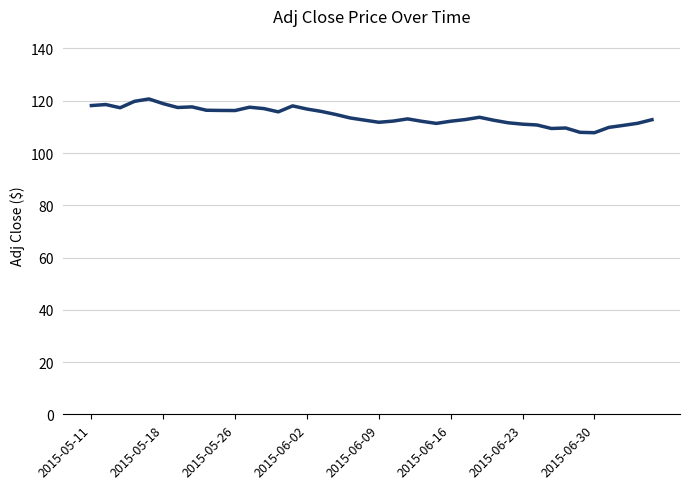

What is the difference between the maximum and minimum values?

12.9